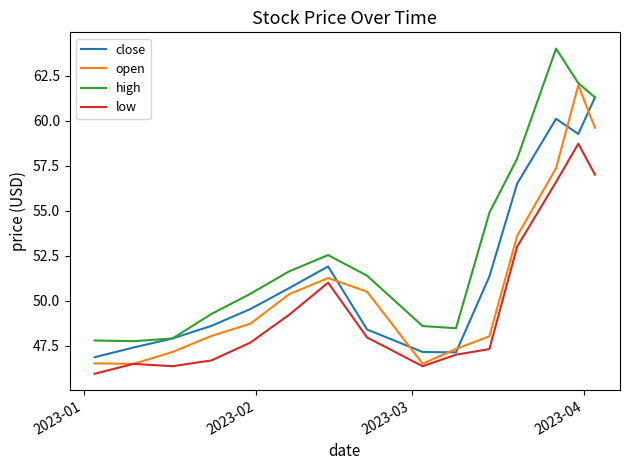

What is the highest value of the low series?

58.7